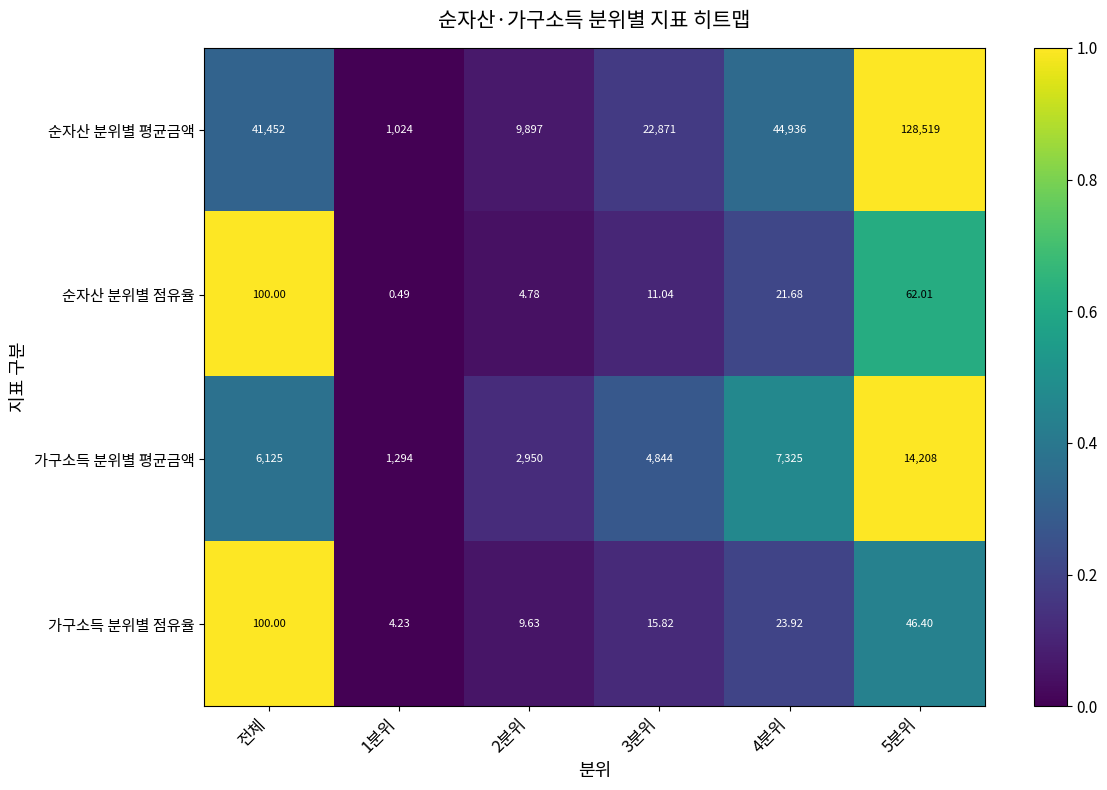

Rank the series at 2분위 from highest to lowest value.

순자산 분위별 평균금액, 가구소득 분위별 평균금액, 가구소득 분위별 점유율, 순자산 분위별 점유율